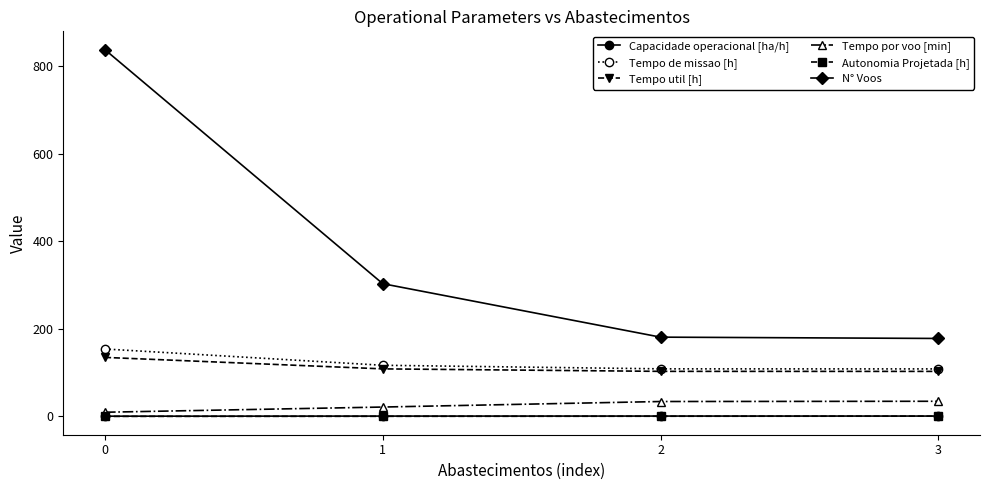

At how many categories does at least one series exceed 118?

4